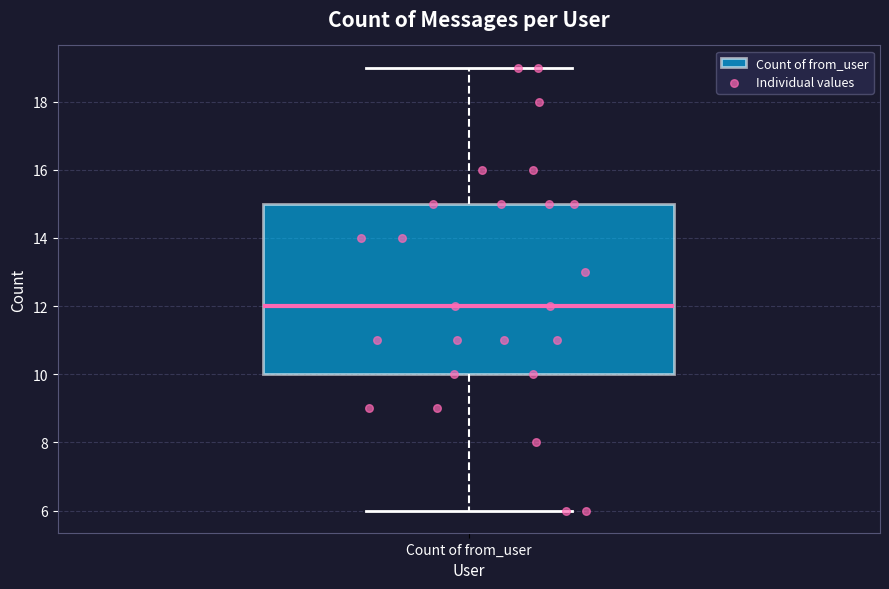

Where does the lower whisker of the box for Count of from_user end on the y-axis? The values are not printed on the chart, so give them approximately, as read against the axis.

6